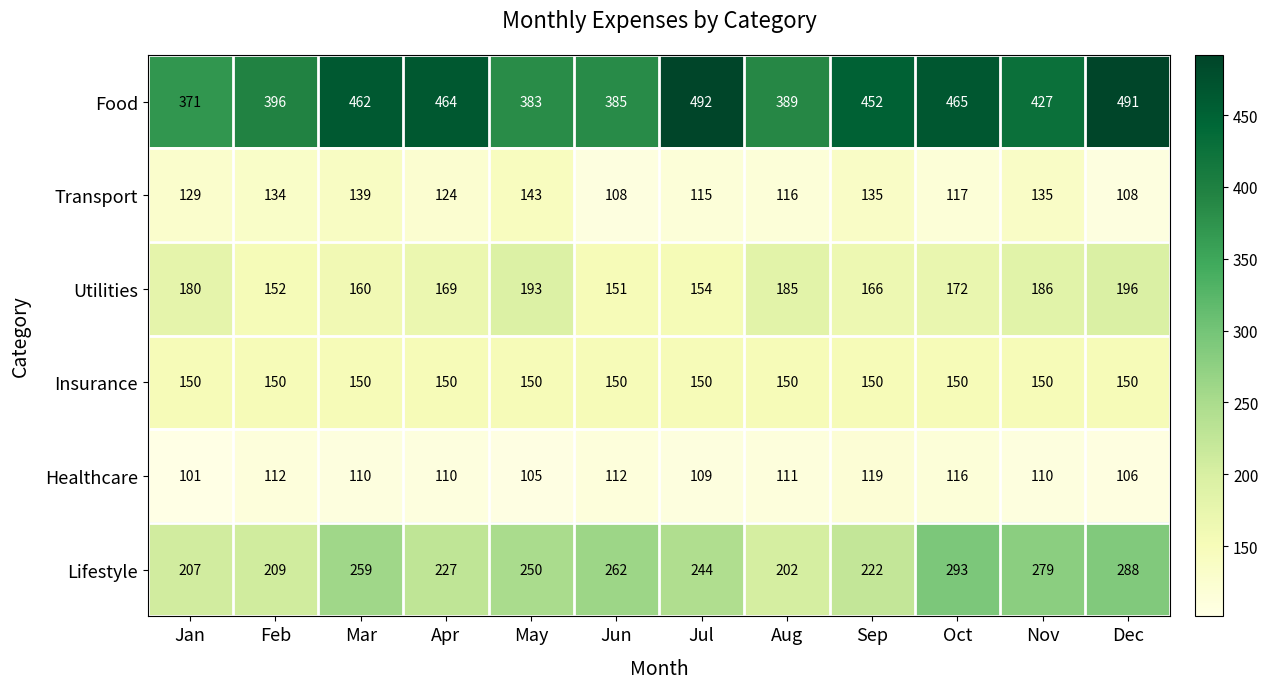

What is the difference between the highest and lowest values at Jun?

277